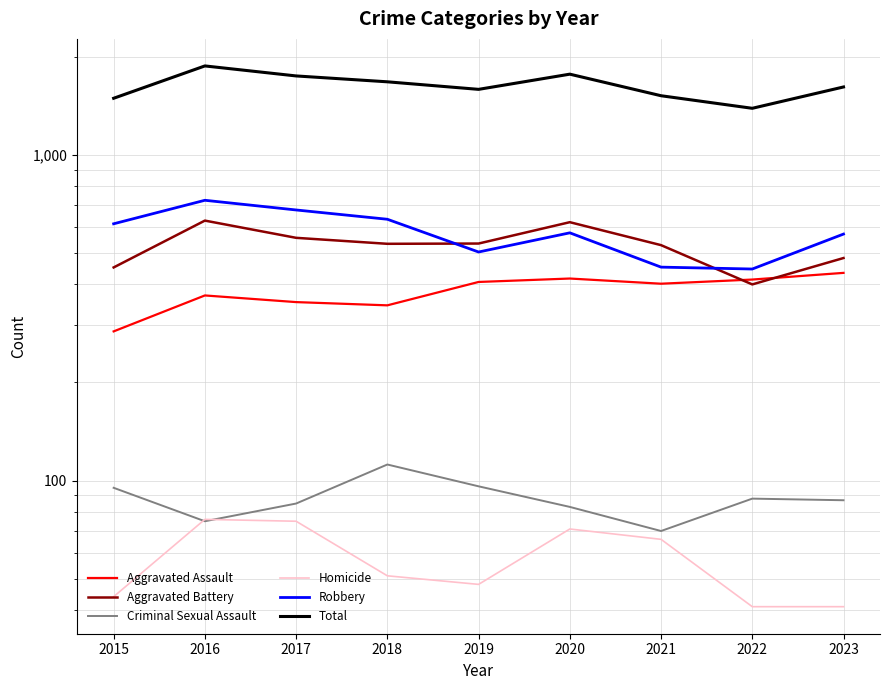

True or false: Total and Homicide cross at least once.

False